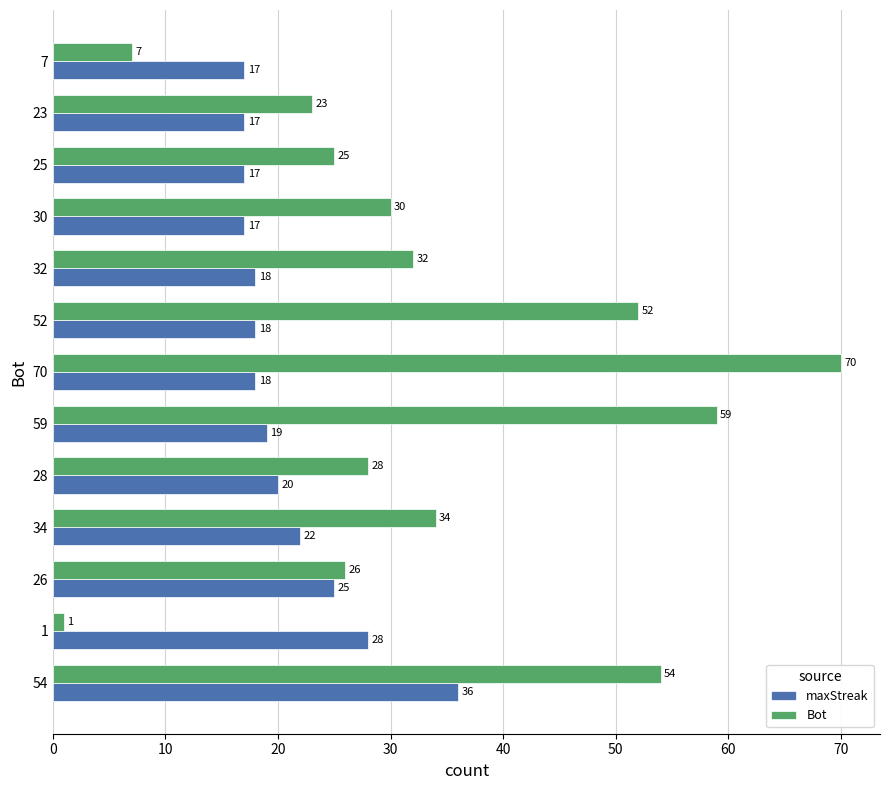

What is the lowest value of the maxStreak series?

17